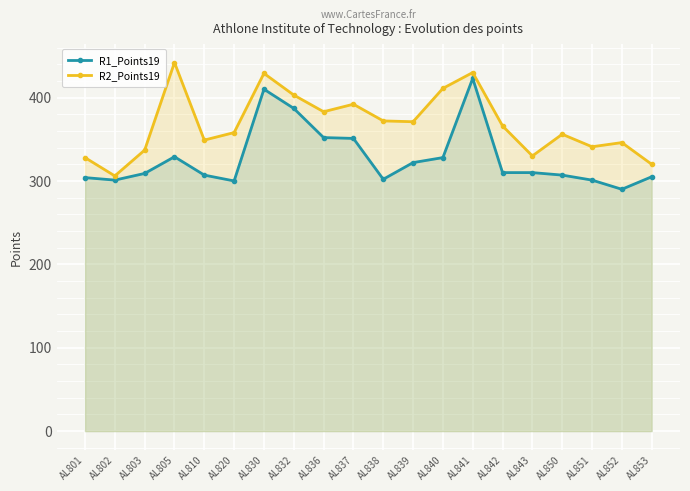

At AL837, list the series in order from largest to smallest.

R2_Points19, R1_Points19